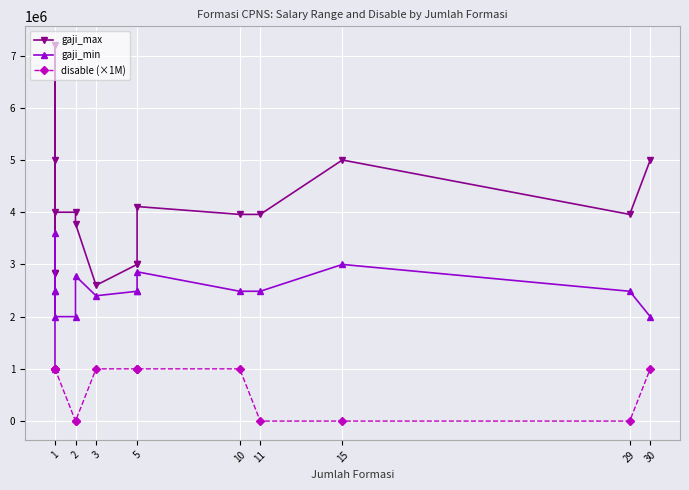

The gaji_min series shows 4464585 at 5. True or false?

False